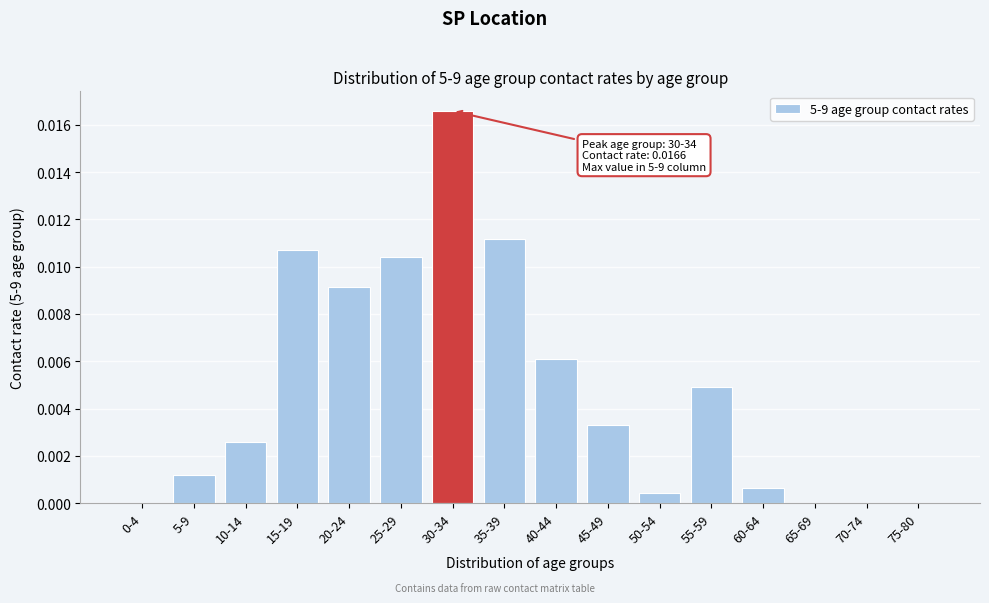

Between 30-34 and 70-74, which is larger?

30-34